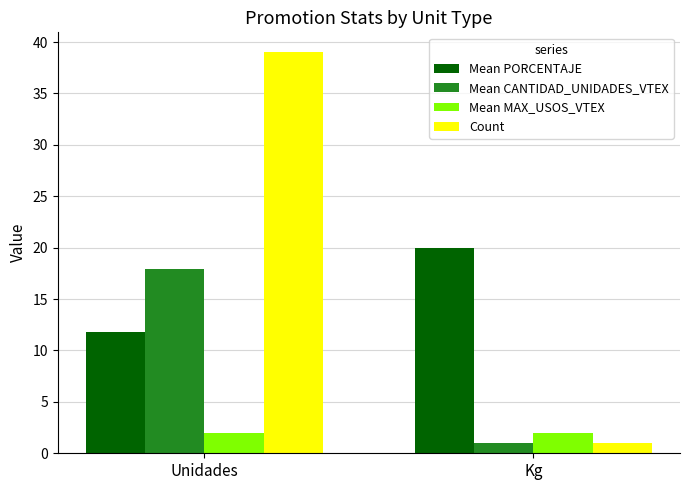

Between Unidades and Kg, which series saw the biggest shift?

Count